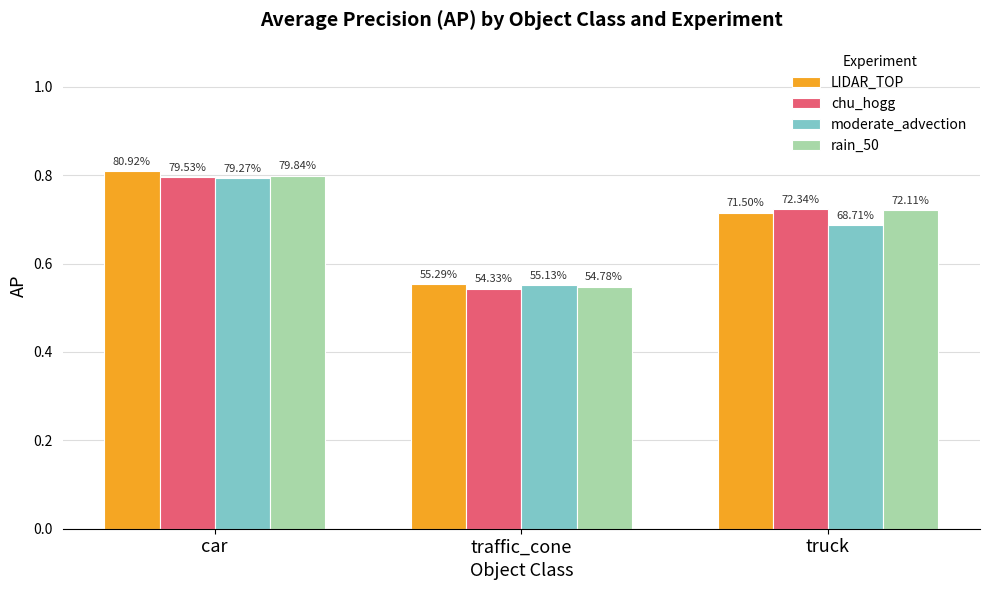

What is the label of the 2nd bar from the right?

traffic_cone